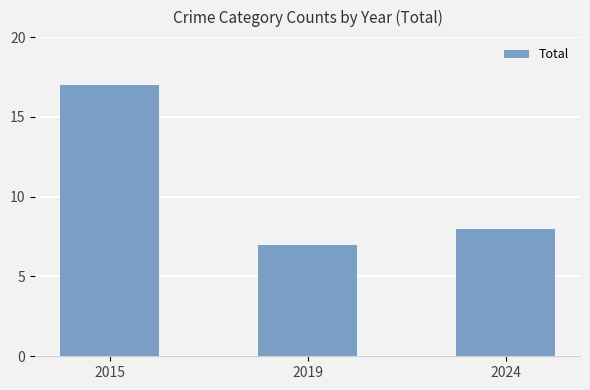

Reading left to right, extract all data points from this chart.

17	7	8